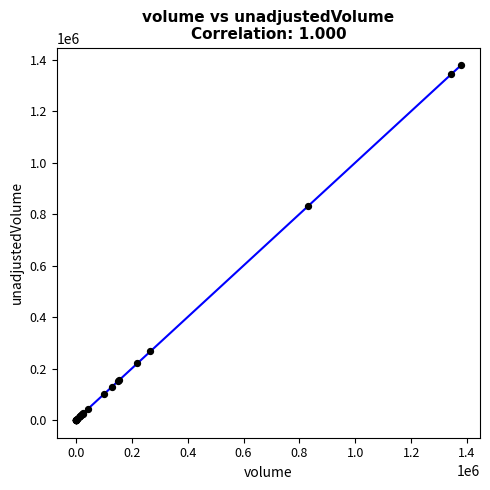

What Y value in the scatter plot is closest to 688850?

831100